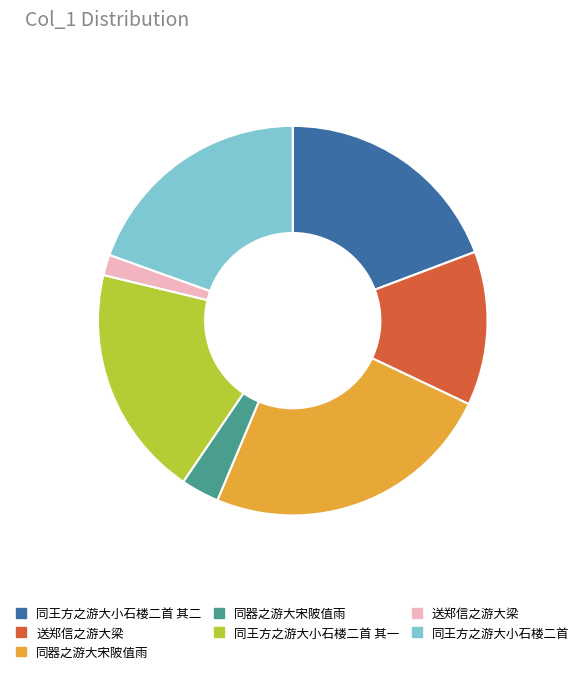

Does any single category account for the majority?

No